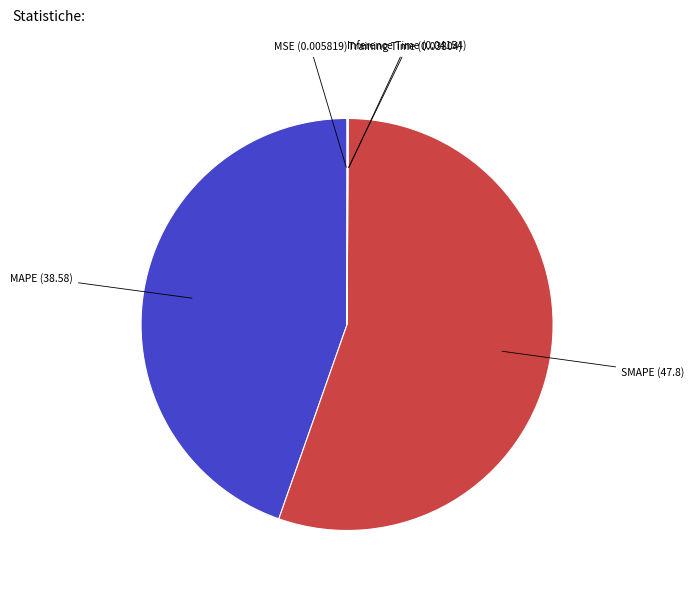

The SMAPE slice represents 55% of the pie. True or false?

True